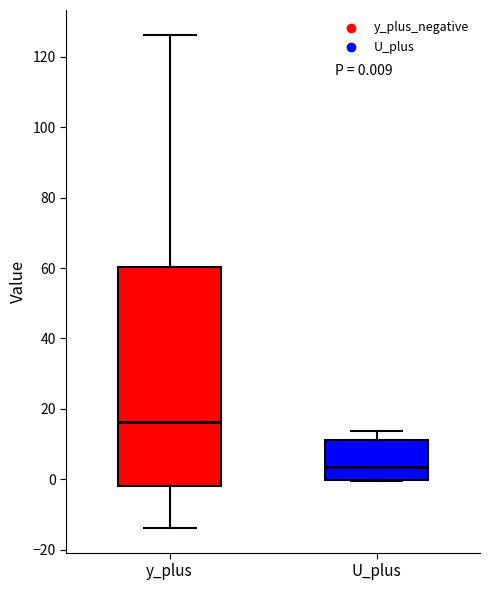

Comparing the boxes themselves (not the whiskers), which one is the tallest?

y_plus